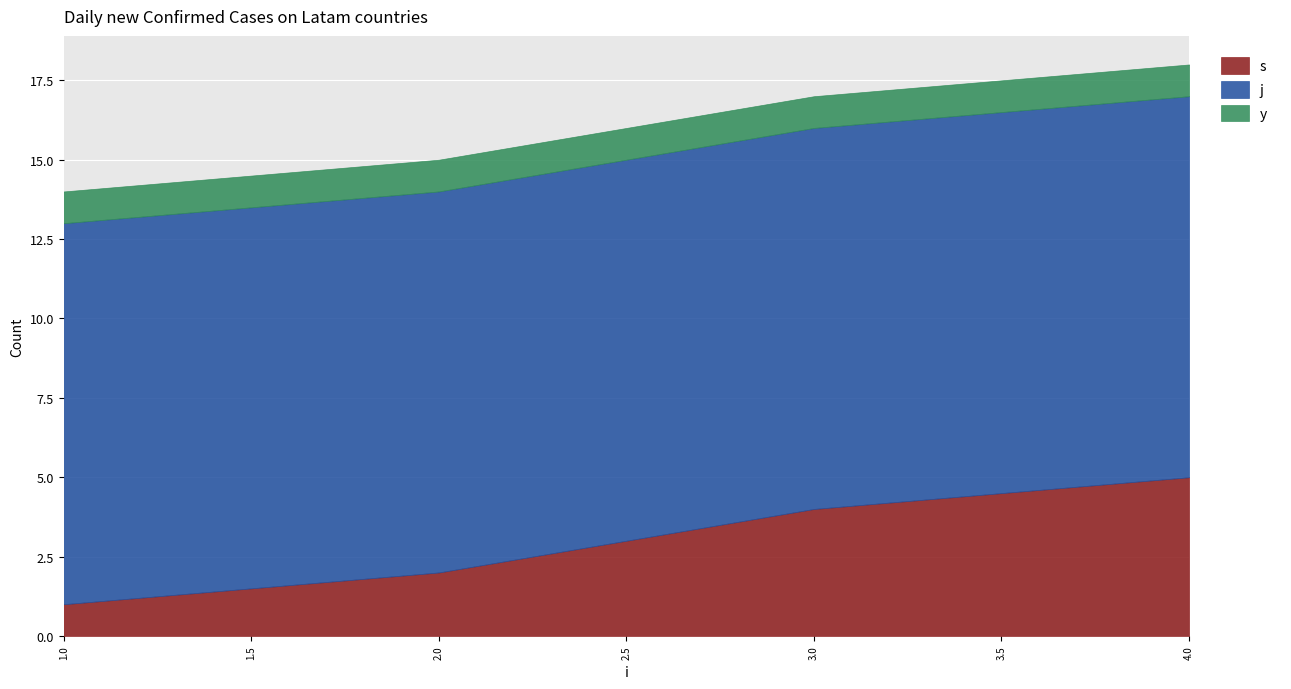

Which series has the widest spread of values?

s